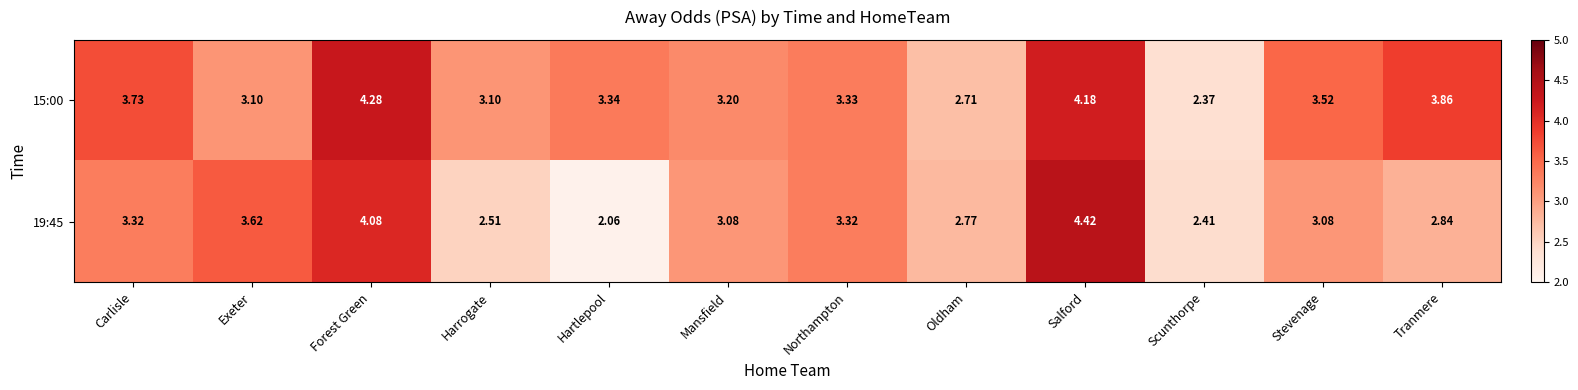

At Exeter, list the series in order from smallest to largest.

15:00, 19:45